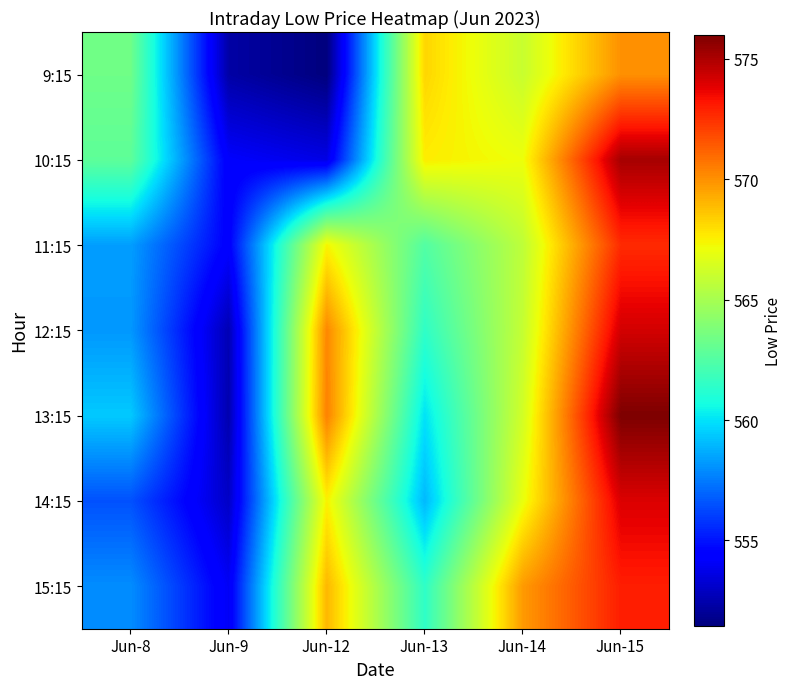

What is the spread (max minus min) of values at Jun-13?

9.2